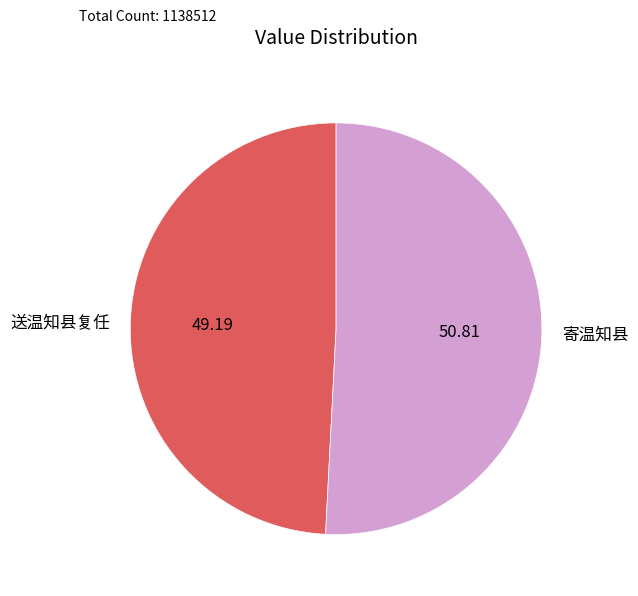

Which slice is the smallest?

送温知县复任